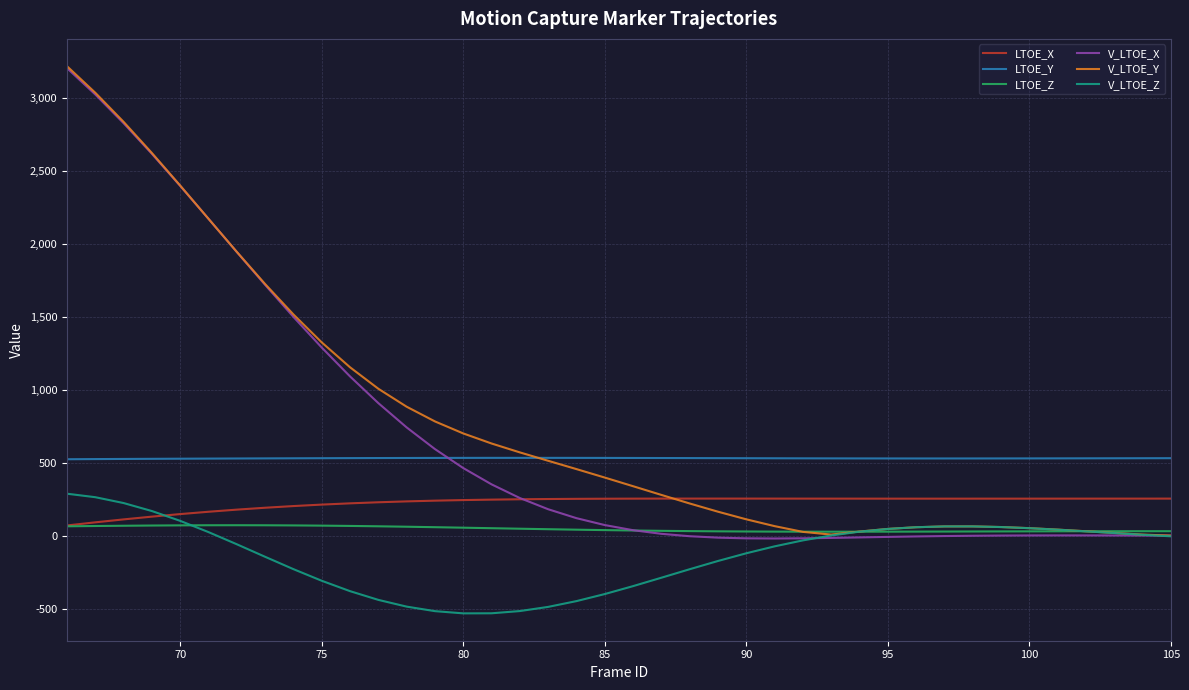

How many times do V_LTOE_X and LTOE_Y cross each other?

1